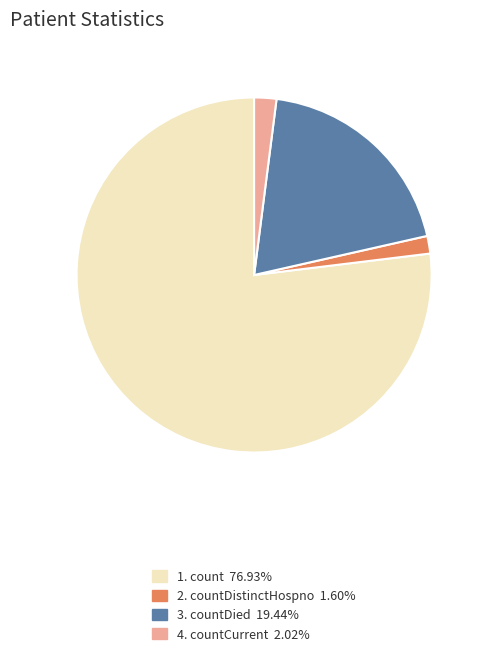

Does any single category account for the majority?

Yes